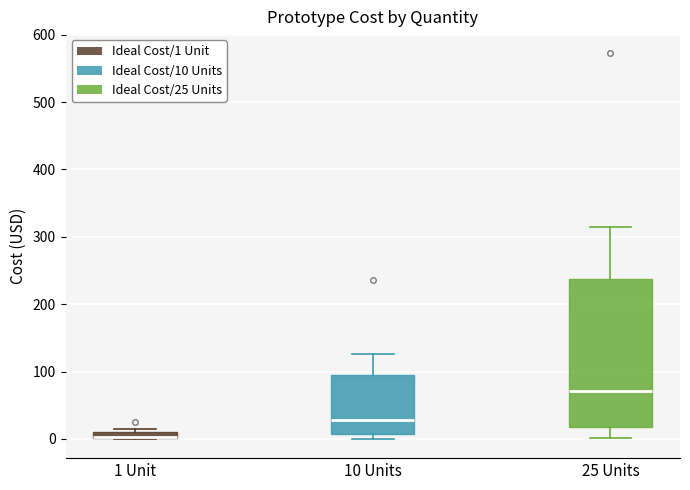

Which box is the tallest, from its lower edge to its upper edge?

25 Units